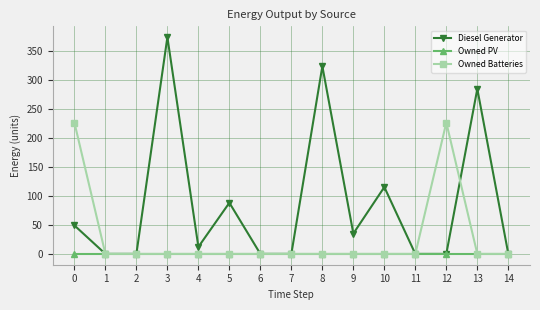

What is the average value of the Owned Batteries series?

30